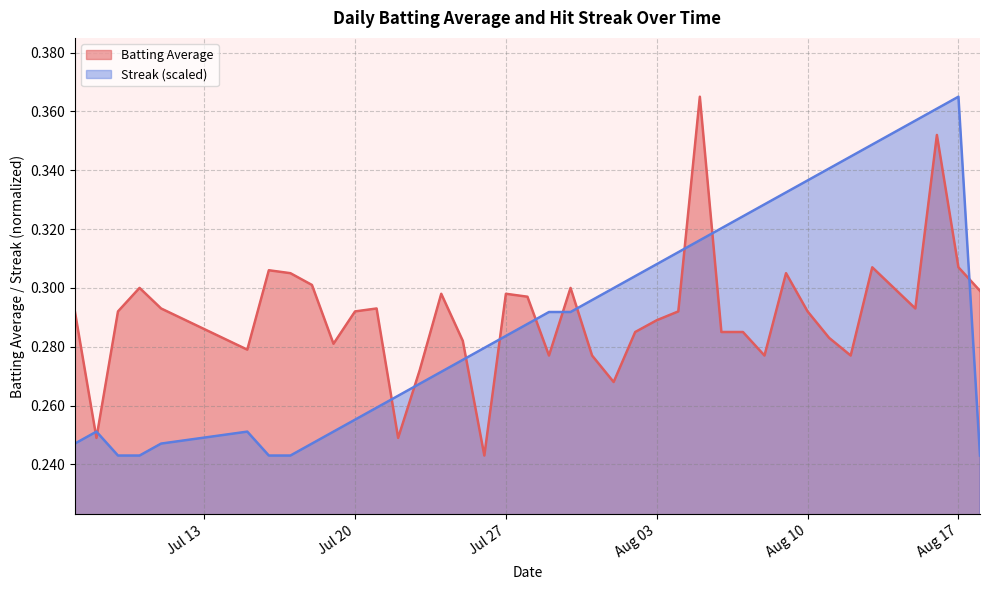

How many lines are shown in the chart?

2